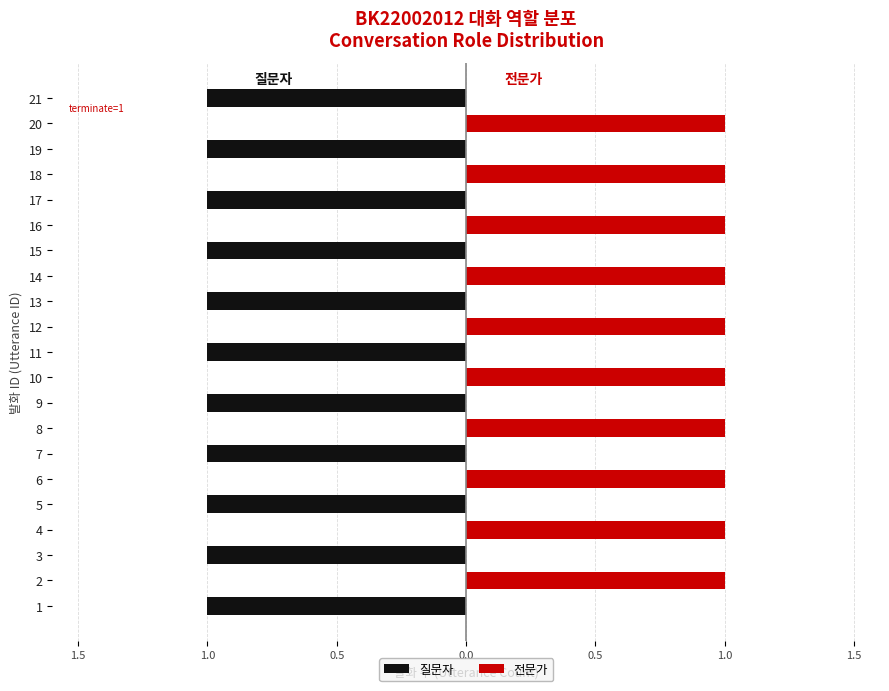

Is the value of 전문가 at 11 greater than the value of 질문자 at 5?

Yes